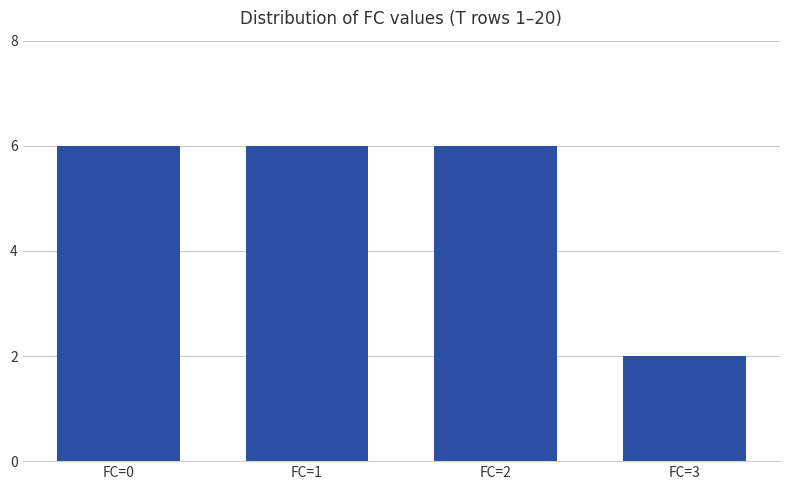

What is the maximum value shown in the chart?

6